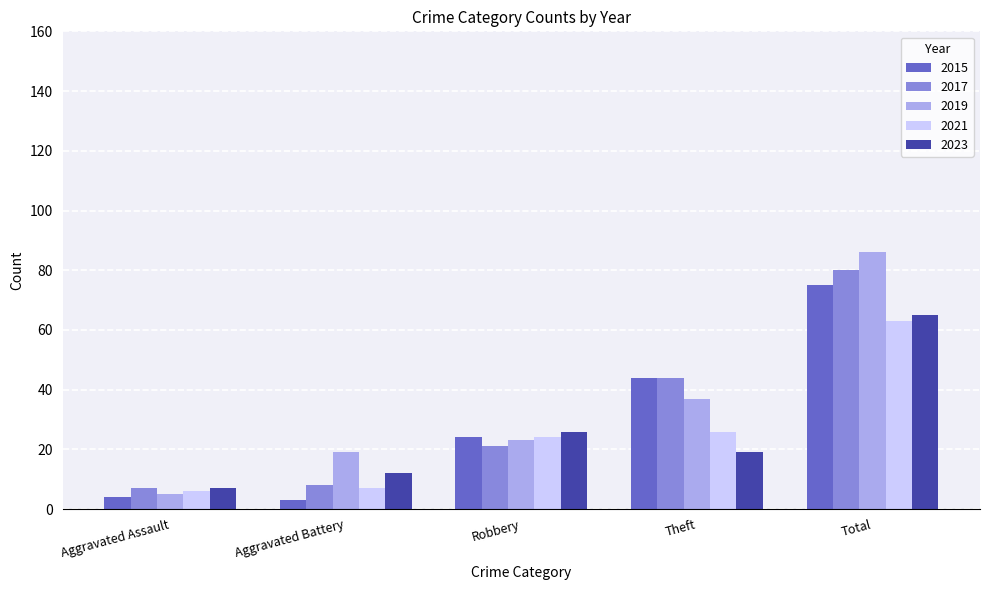

What is the label of the 1st bar from the right?

Total